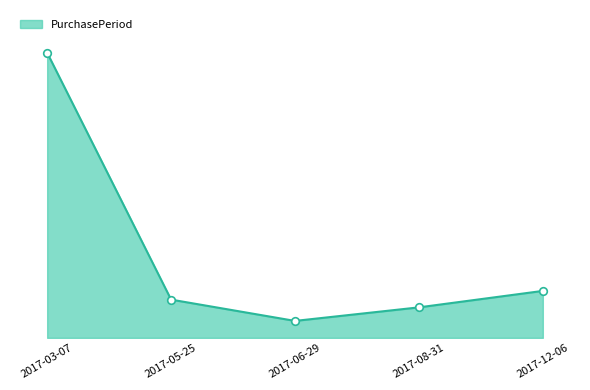

Between 2017-08-31 and 2017-06-29, which is larger?

2017-08-31